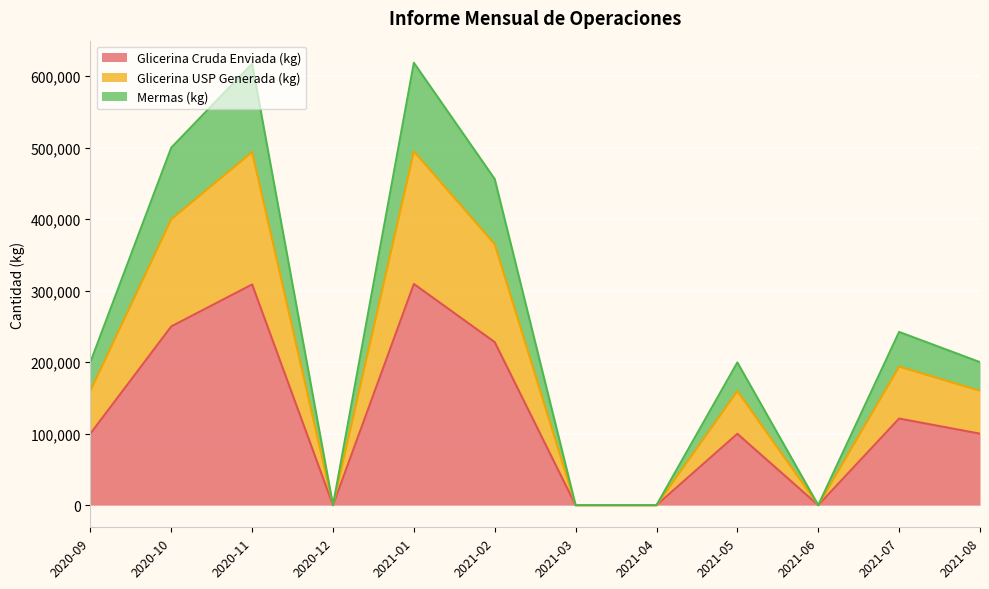

What is the maximum value for Glicerina Cruda Enviada (kg)?

309364